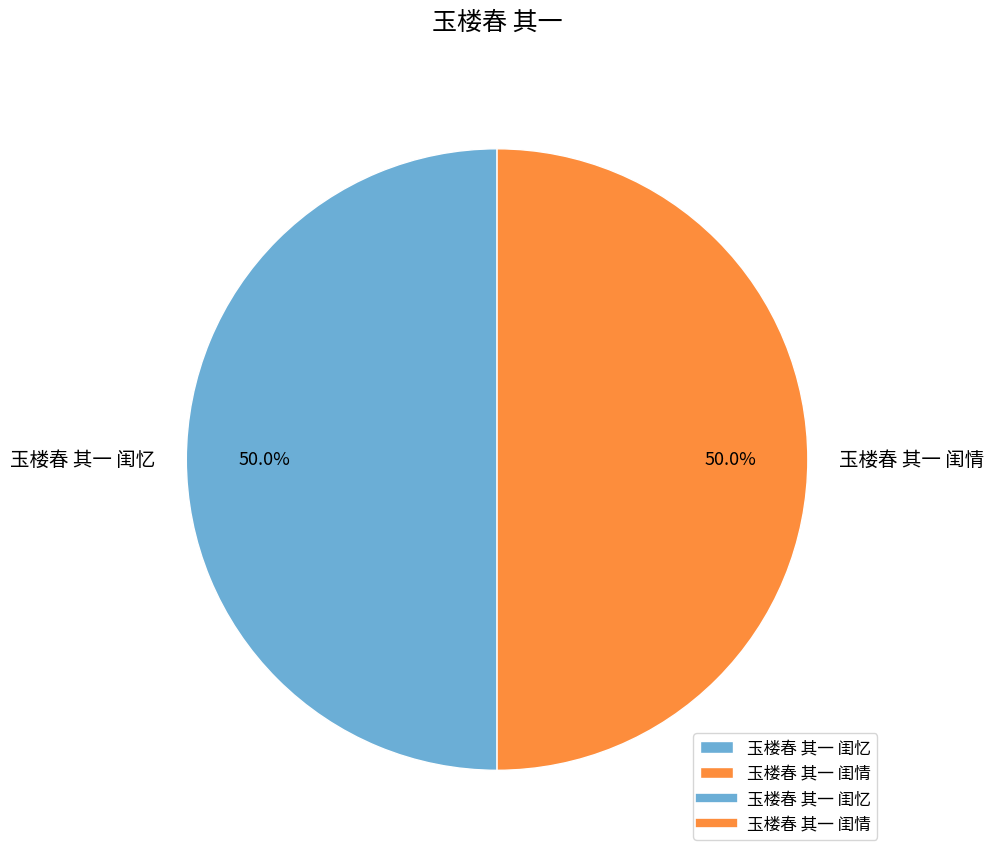

What percentage do 玉楼春 其一 闺情 and 玉楼春 其一 闺忆 together represent?

100.0%